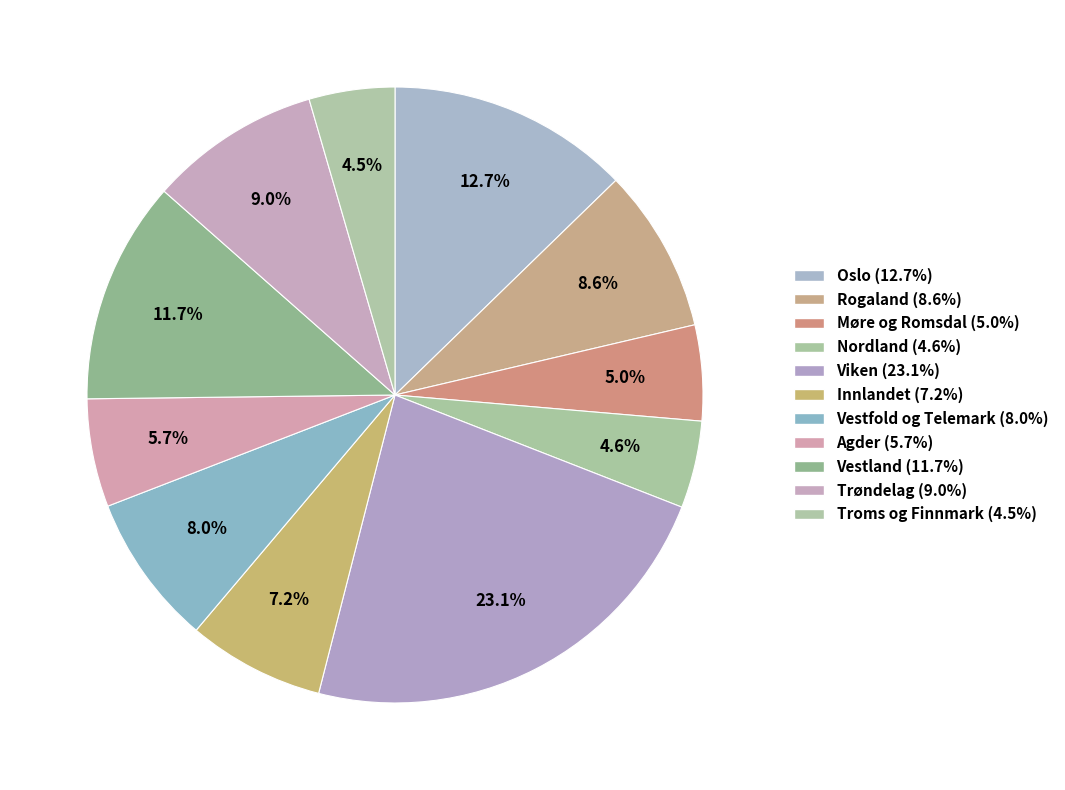

Rank the categories by value from lowest to highest.

Troms og Finnmark, Nordland, Møre og Romsdal, Agder, Innlandet, Vestfold og Telemark, Rogaland, Trøndelag, Vestland, Oslo, Viken